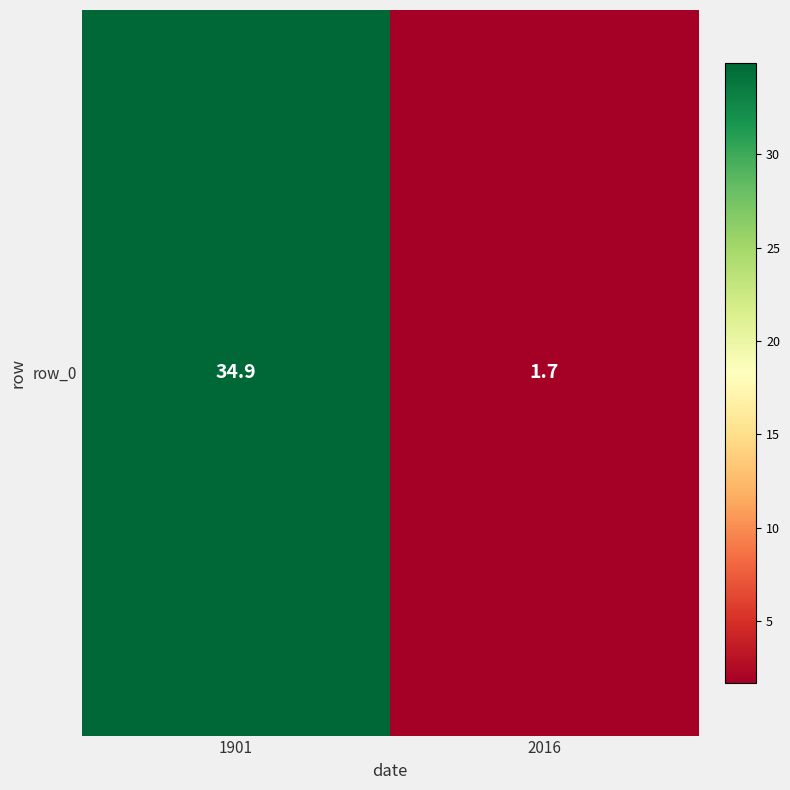

Between 1901 and 2016, which is larger?

1901